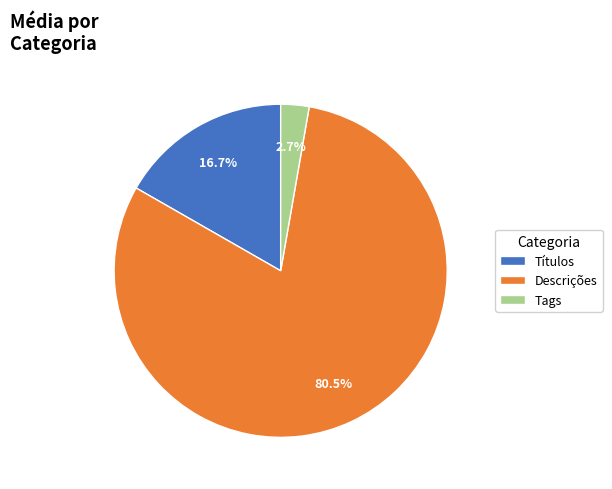

To the nearest percent, what portion does Títulos represent?

17%